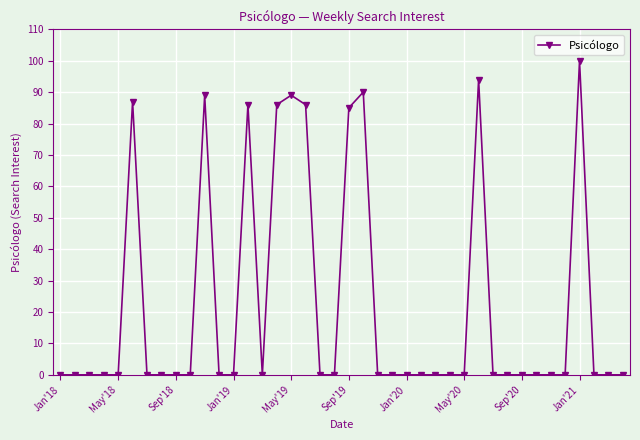

What is the sum of all values?

892